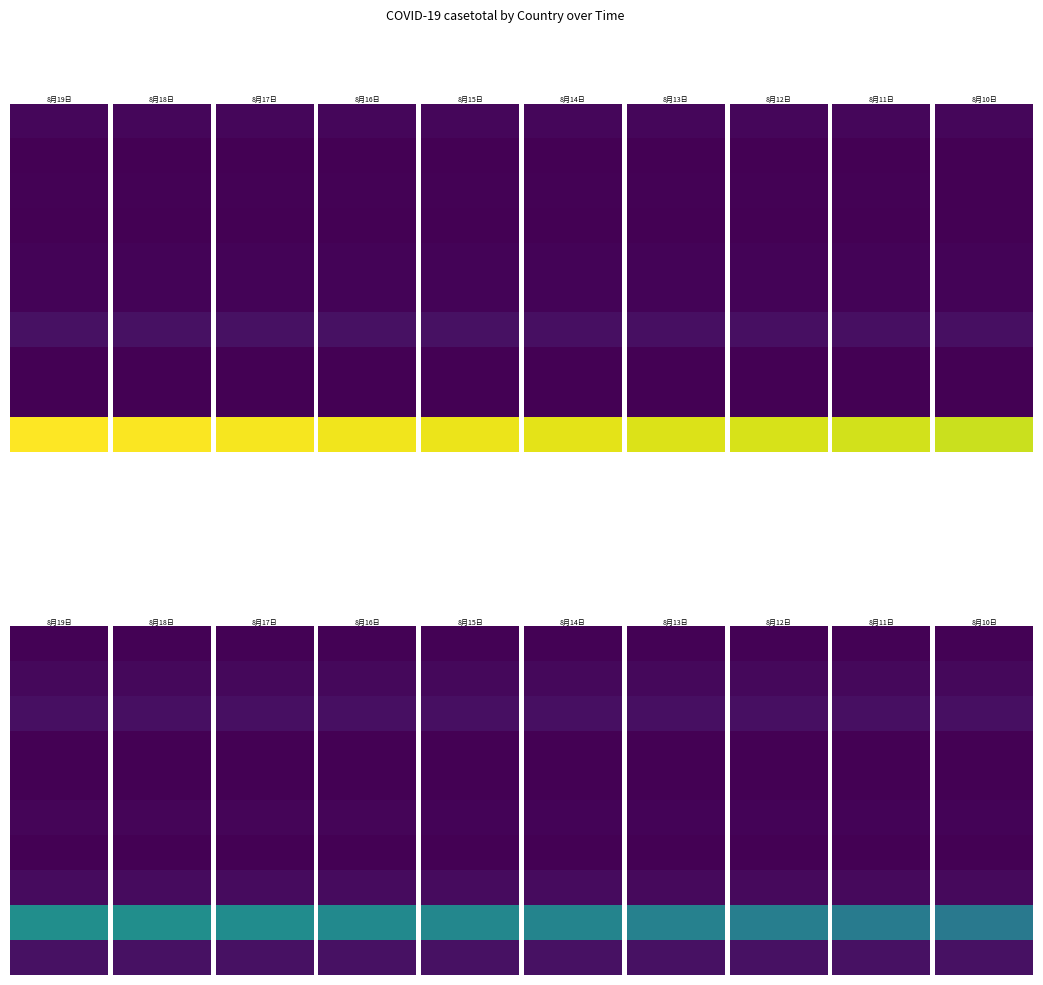

What is the sum of all 北美洲 values?

9392667